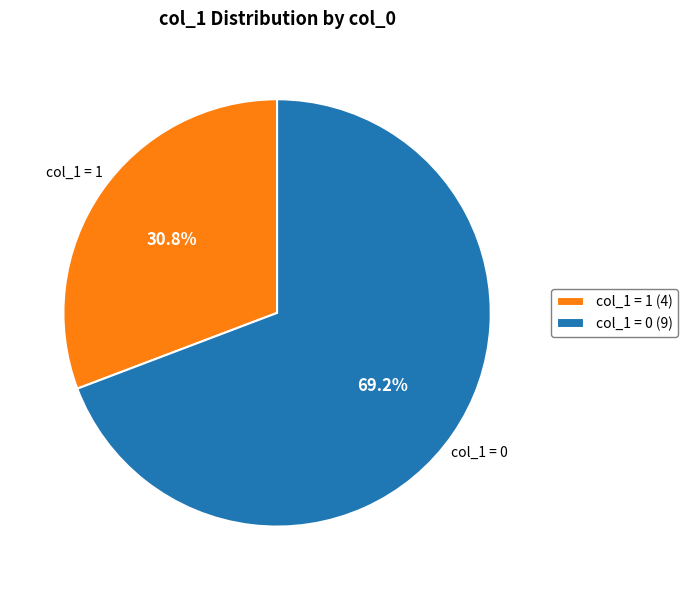

To the nearest percent, what is the average slice percentage?

50%